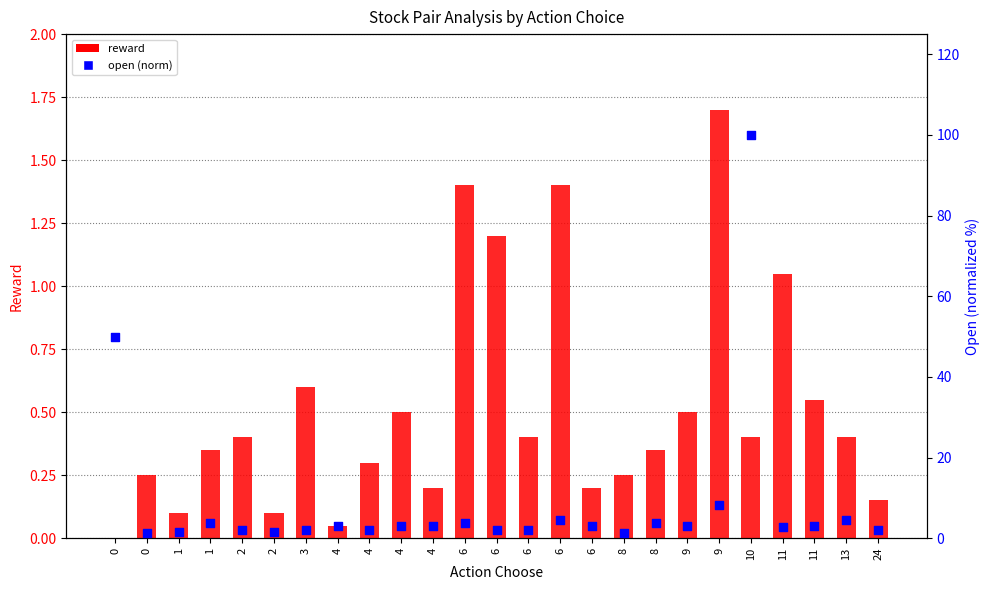

At how many categories does at least one series exceed 51?

1